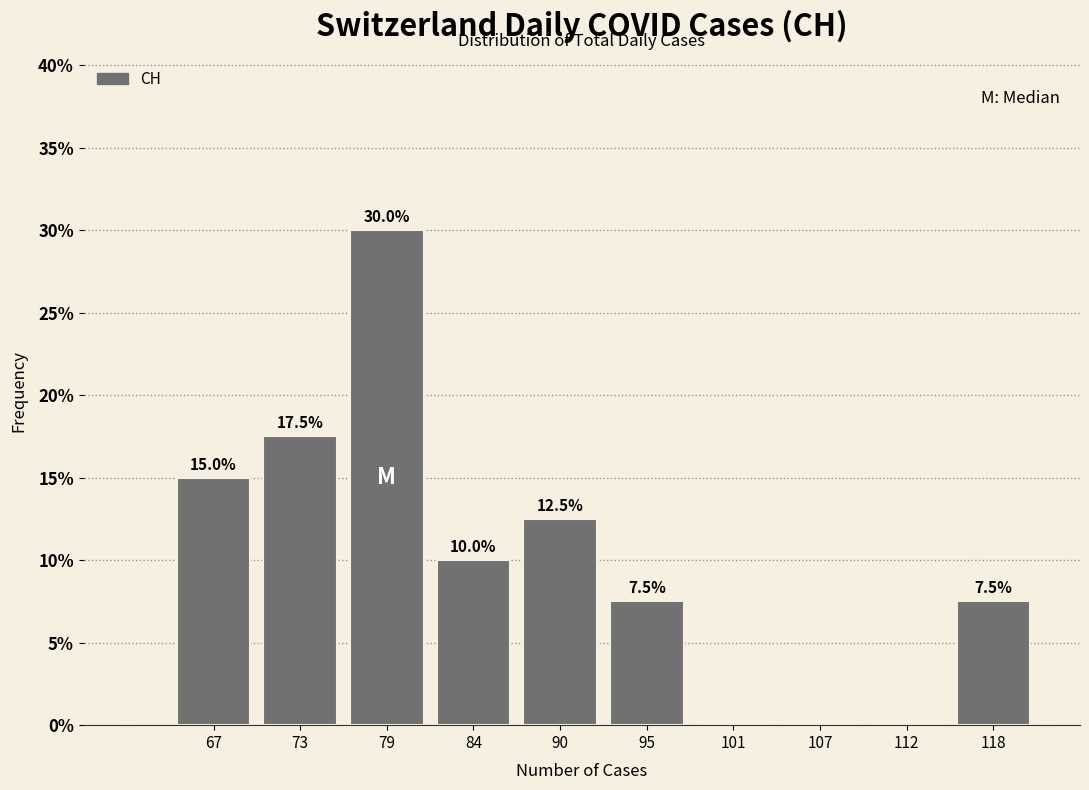

Reading left to right, list all the values displayed in this chart.

67=15.0	73=17.5	79=30.0	84=10.0	90=12.5	95=7.5	101=0.0	107=0.0	112=0.0	118=7.5